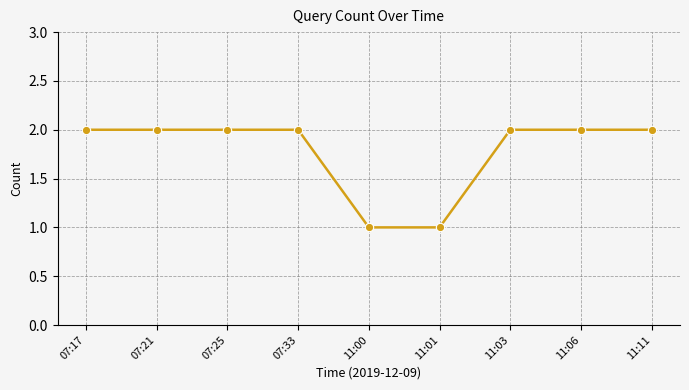

How many lines are shown in the chart?

1